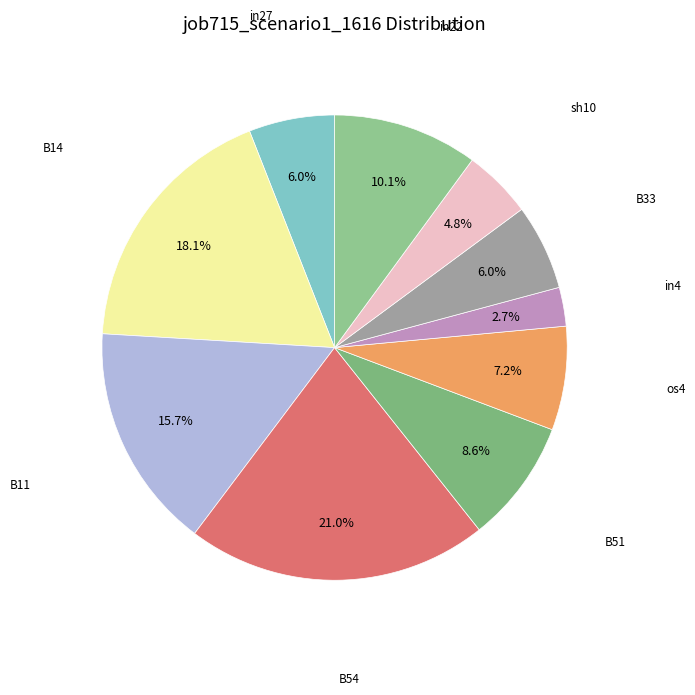

Count the number of slices in the pie.

10